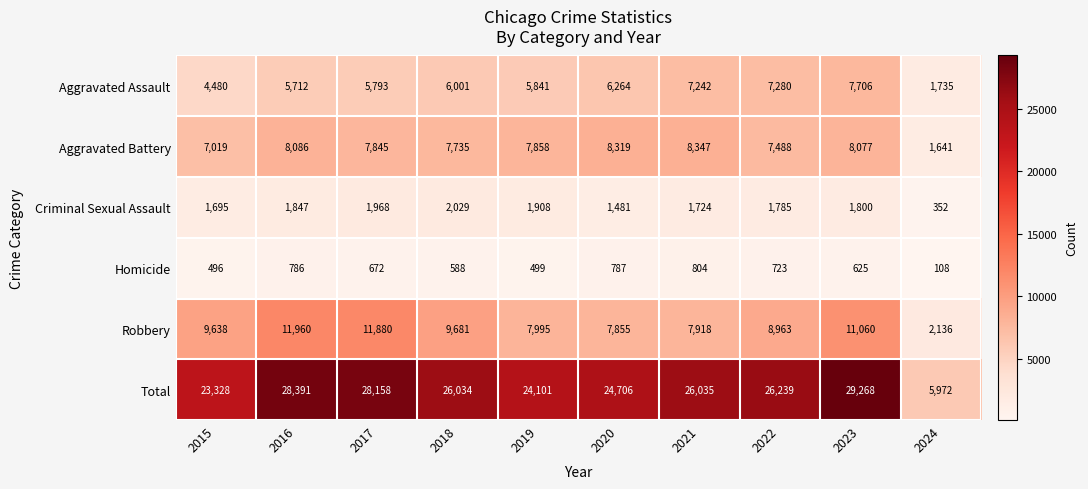

The value of Aggravated Assault at 2021 is 4866. True or false?

False